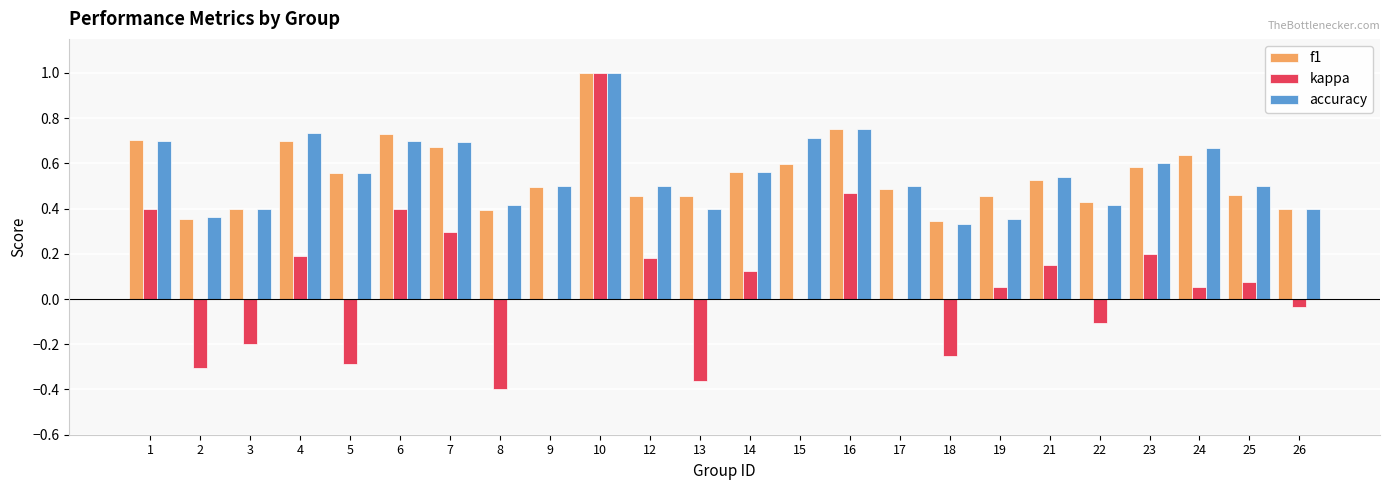

Is the value of f1 at 15 greater than the value of accuracy at 21?

Yes